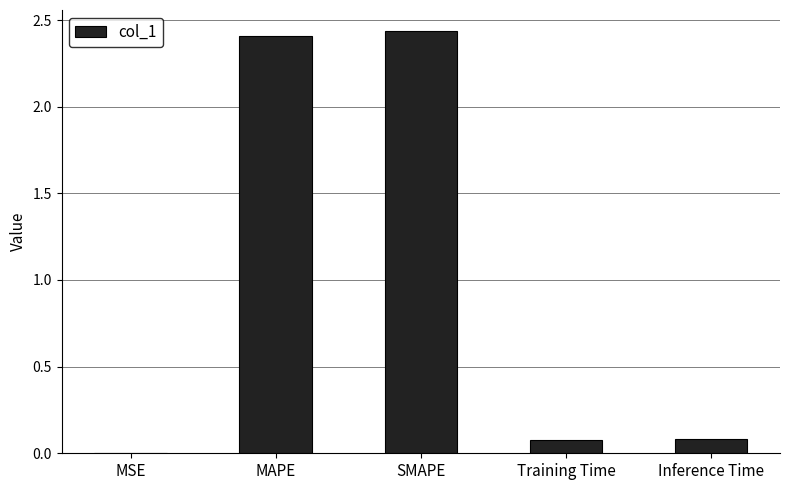

The value at MAPE is 2.4. True or false?

True